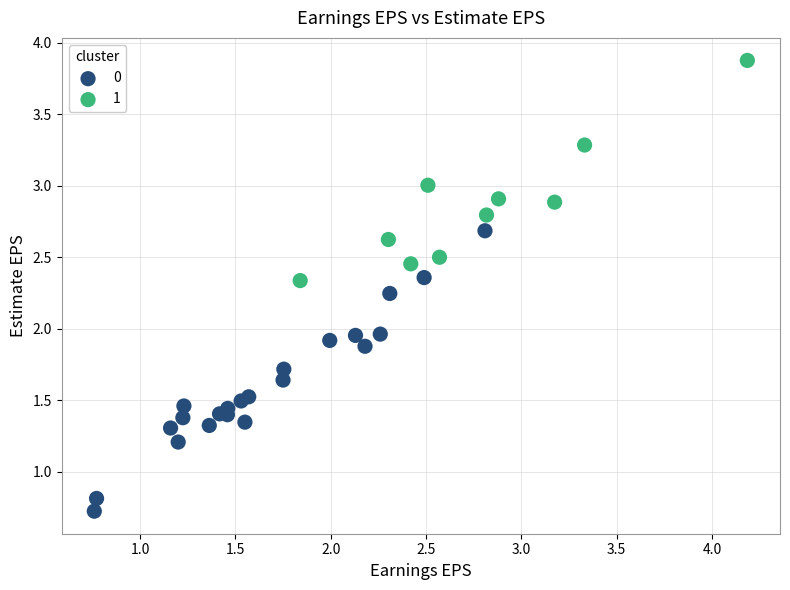

Which series reaches the maximum Y coordinate?

1